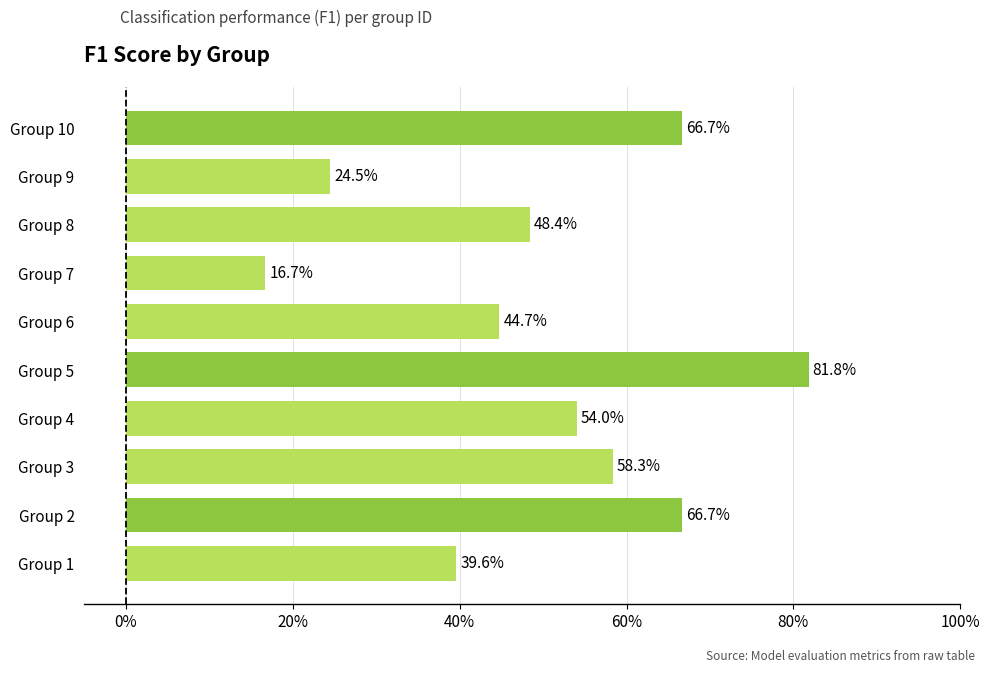

Does the chart contain any negative values?

No